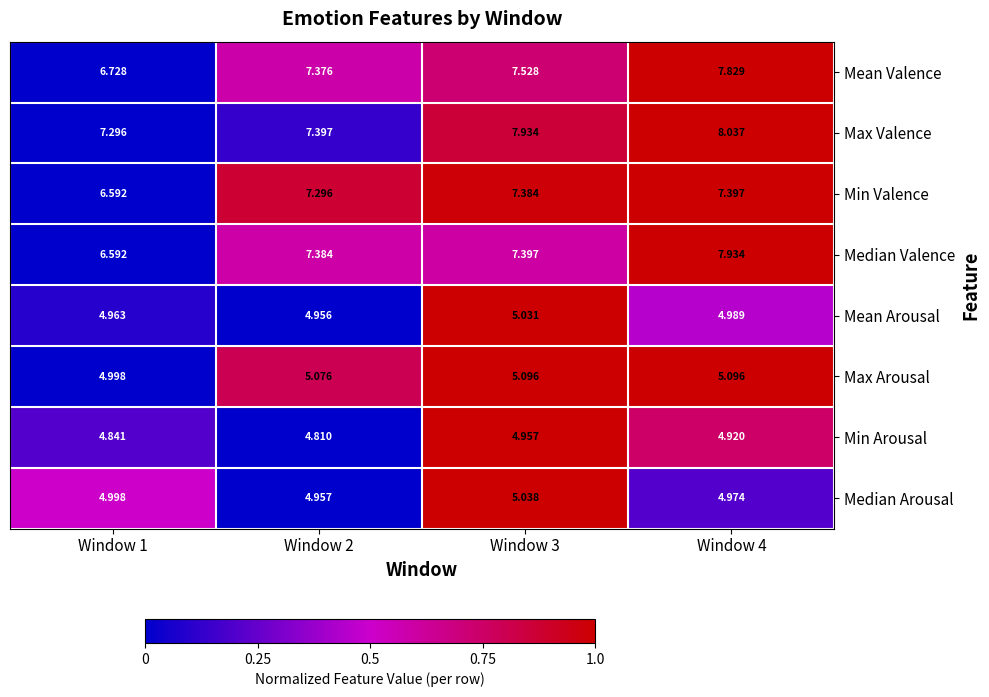

Rank the series at Window 2 from lowest to highest value.

Min Arousal, Mean Arousal, Median Arousal, Max Arousal, Min Valence, Mean Valence, Median Valence, Max Valence